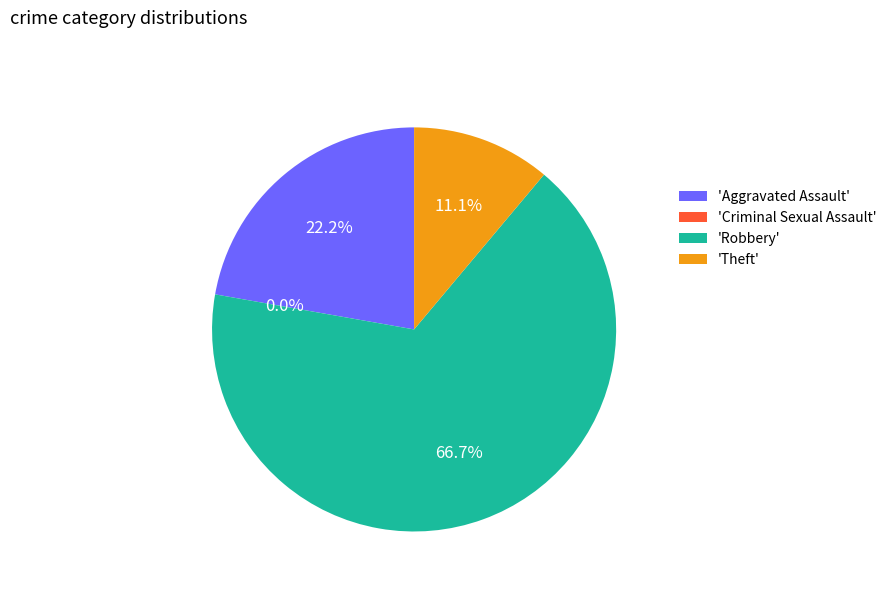

Count the number of slices in the pie.

4